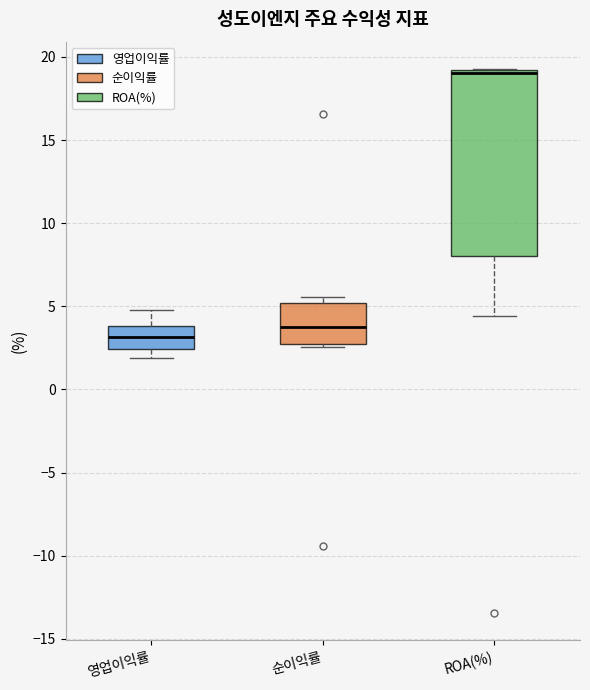

Which box is the tallest, from its lower edge to its upper edge?

ROA(%)